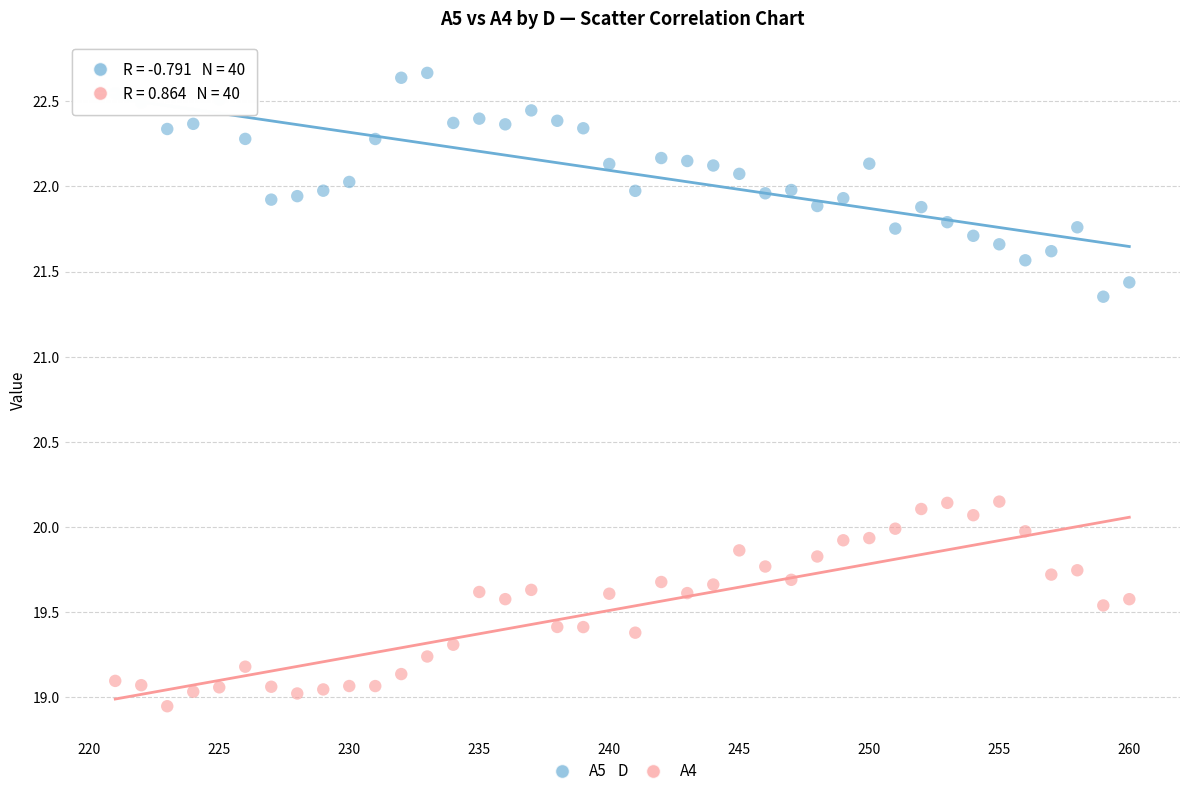

Which series has the widest spread of Y values?

A5